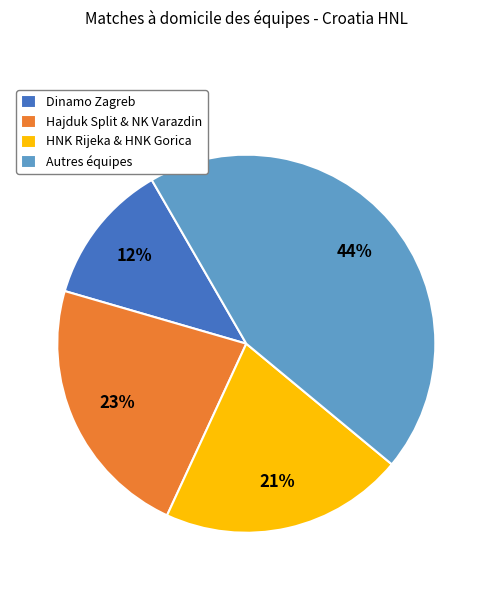

Is it true that Dinamo Zagreb is 23% of the pie?

False